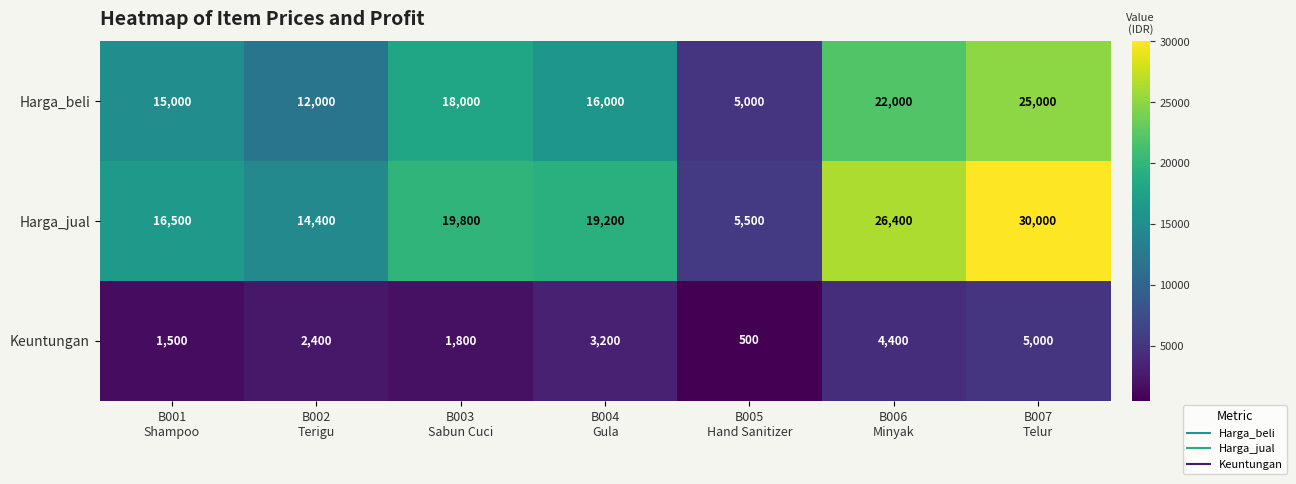

Which series has the largest total across all categories?

Harga_jual